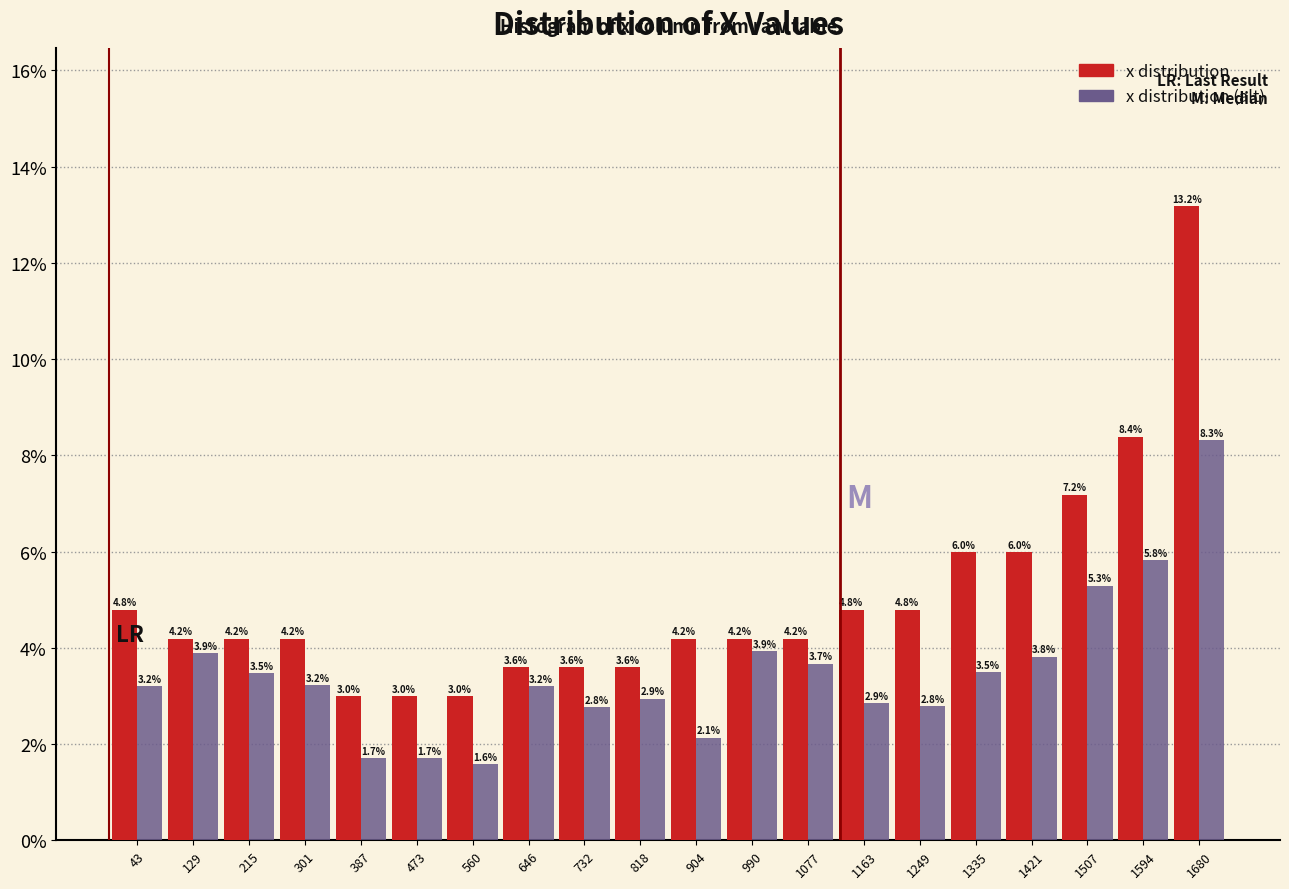

Reading left to right, transcribe this chart: for each range on the x-axis, give the height of each series' bar. The bar edges are not printed on the chart, so give them approximately, as read against the axis.

0 to 90: x distribution=4.8	x distribution (alt)=3.2
90 to 170: x distribution=4.2	x distribution (alt)=3.9
170 to 260: x distribution=4.2	x distribution (alt)=3.5
260 to 340: x distribution=4.2	x distribution (alt)=3.2
340 to 430: x distribution=3.0	x distribution (alt)=1.7
430 to 520: x distribution=3.0	x distribution (alt)=1.7
520 to 600: x distribution=3.0	x distribution (alt)=1.6
600 to 690: x distribution=3.6	x distribution (alt)=3.2
690 to 780: x distribution=3.6	x distribution (alt)=2.8
780 to 860: x distribution=3.6	x distribution (alt)=2.9
860 to 950: x distribution=4.2	x distribution (alt)=2.1
950 to 1030: x distribution=4.2	x distribution (alt)=3.9
1030 to 1120: x distribution=4.2	x distribution (alt)=3.7
1120 to 1210: x distribution=4.8	x distribution (alt)=2.9
1210 to 1290: x distribution=4.8	x distribution (alt)=2.8
1290 to 1380: x distribution=6.0	x distribution (alt)=3.5
1380 to 1460: x distribution=6.0	x distribution (alt)=3.8
1460 to 1550: x distribution=7.2	x distribution (alt)=5.3
1550 to 1640: x distribution=8.4	x distribution (alt)=5.8
1640 to 1720: x distribution=13.2	x distribution (alt)=8.3